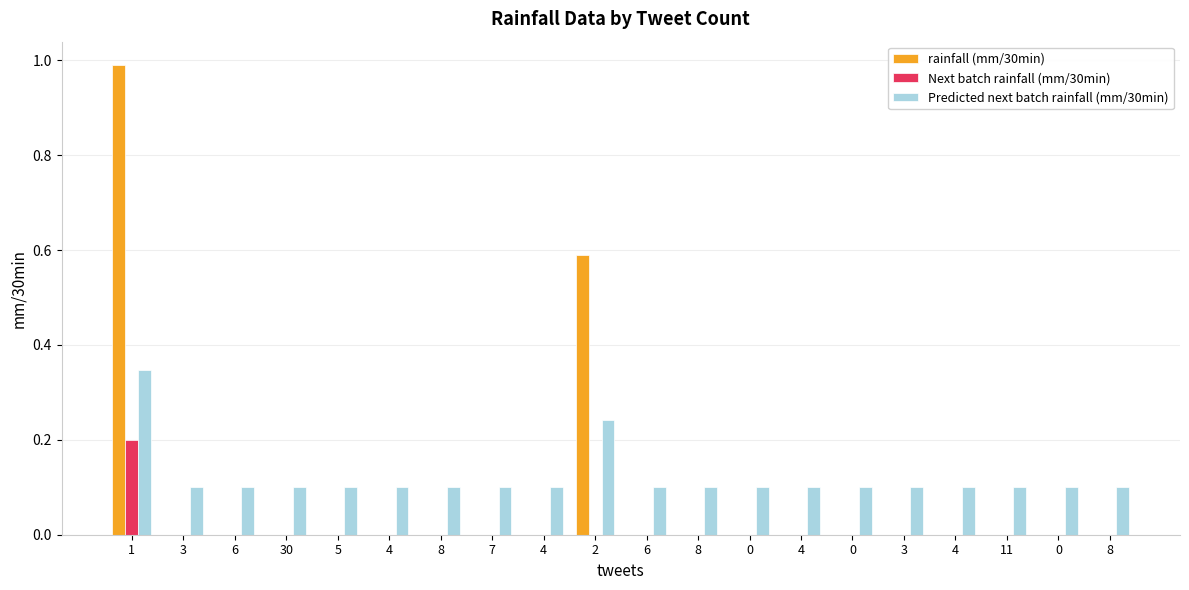

The rainfall (mm/30min) series shows 0.5 at 6. True or false?

False